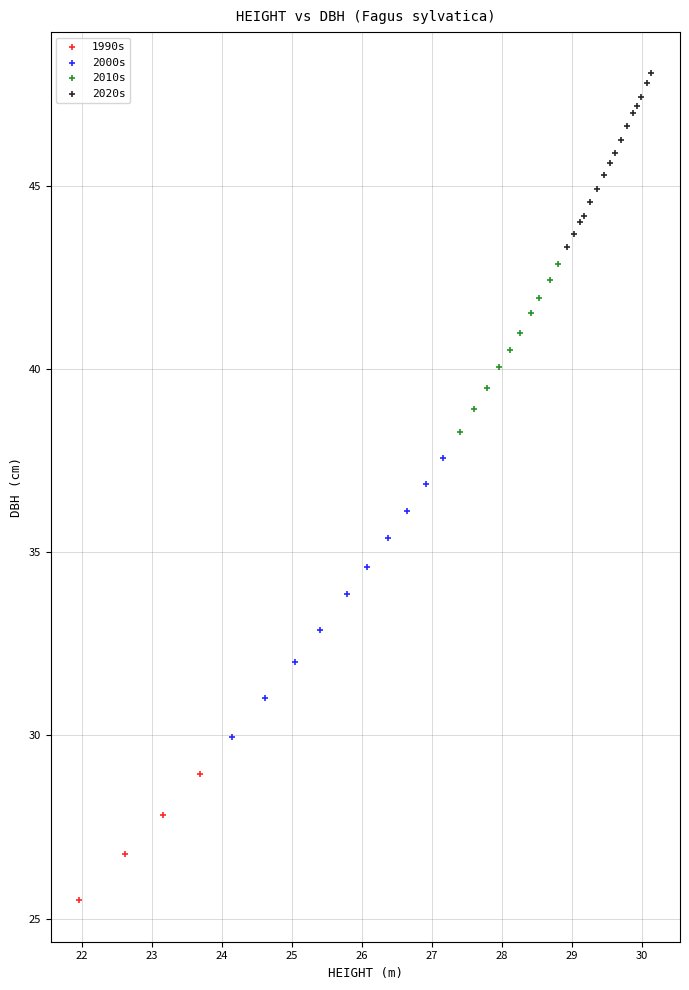

Which series contains the highest Y value?

2020s